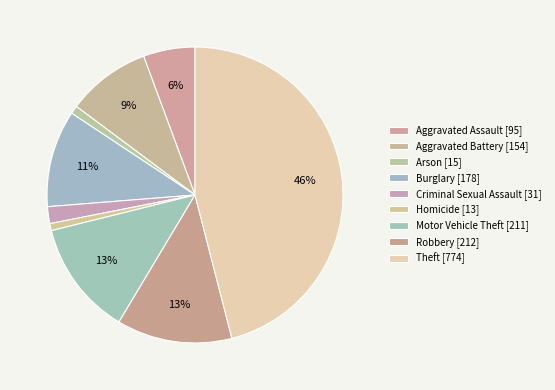

Which slice is the smallest?

Homicide